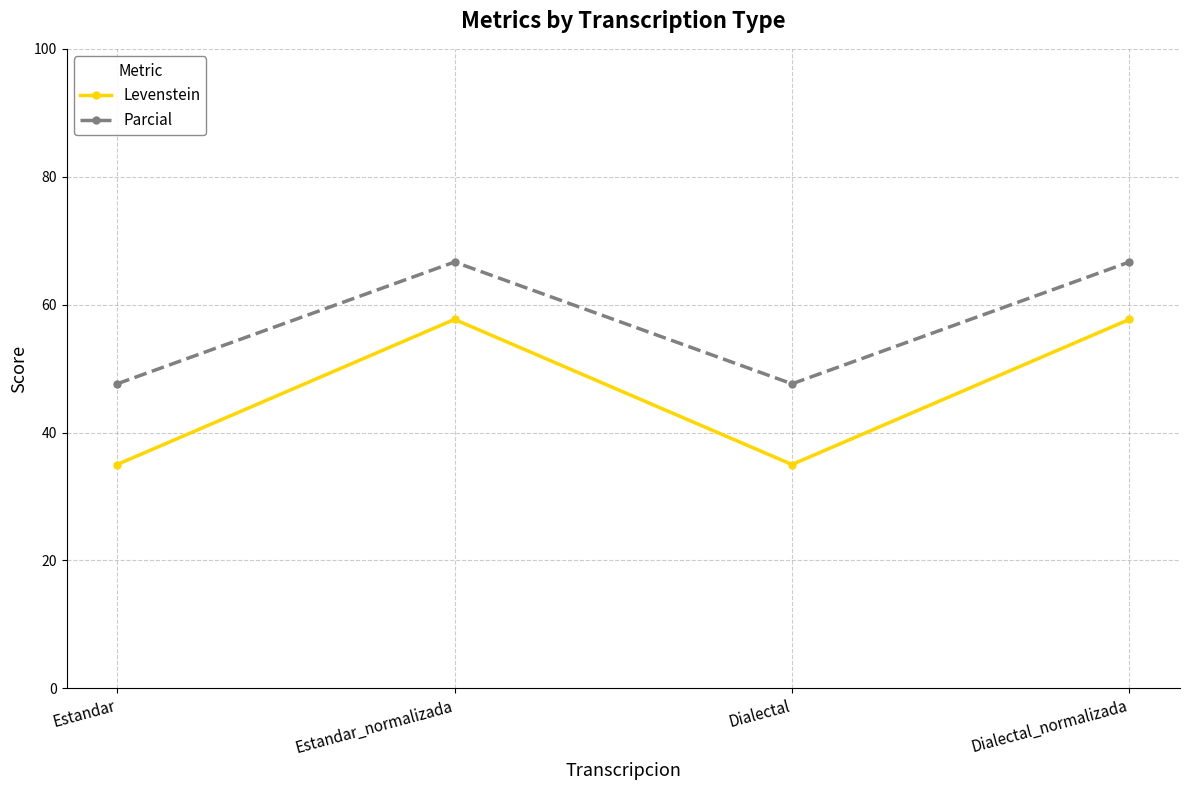

What is the spread (max minus min) of values at Estandar?

12.6